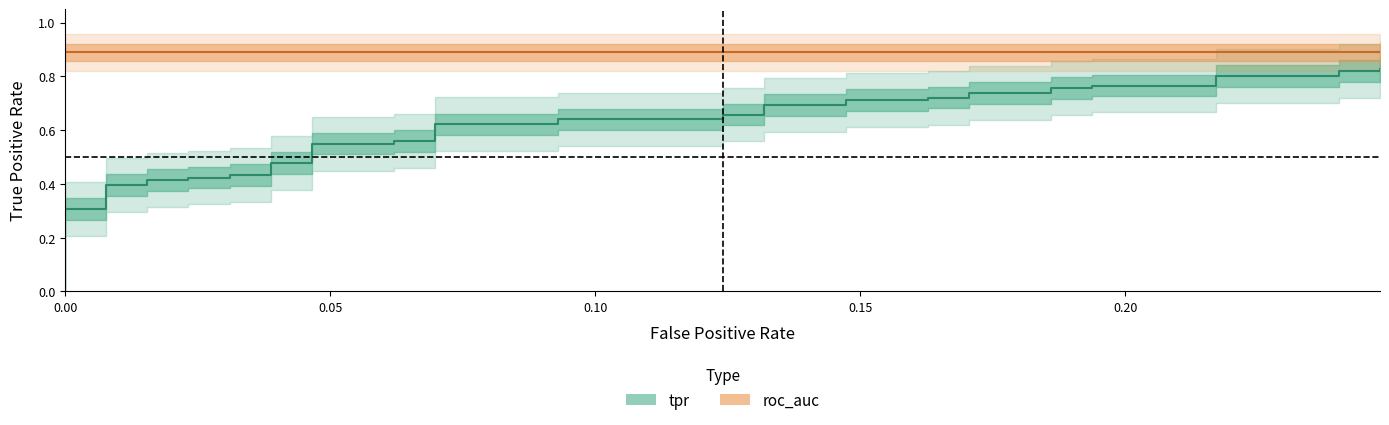

What is the sum of all values?

23.8